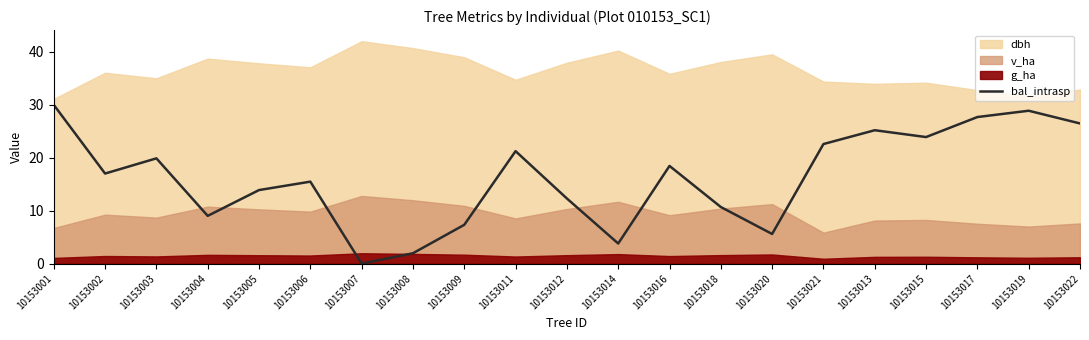

Rank the categories by value from lowest to highest.

10153007, 10153008, 10153014, 10153020, 10153009, 10153004, 10153018, 10153012, 10153005, 10153006, 10153002, 10153016, 10153003, 10153011, 10153021, 10153015, 10153013, 10153022, 10153017, 10153019, 10153001